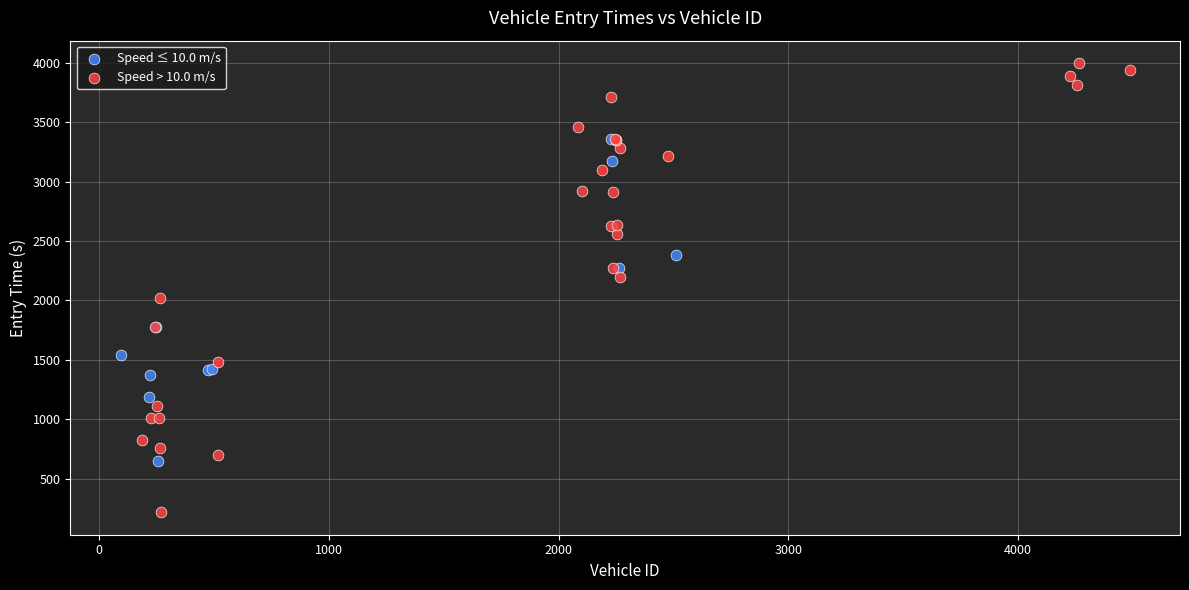

Which series reaches the maximum Y coordinate?

Speed > 10.0 m/s